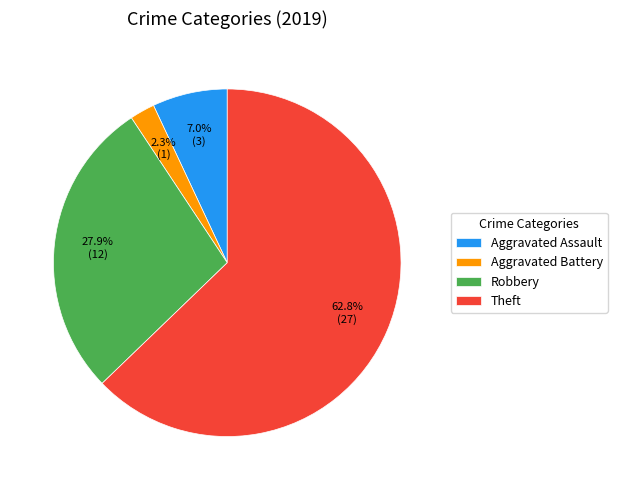

Which category has the biggest portion of the pie?

Theft